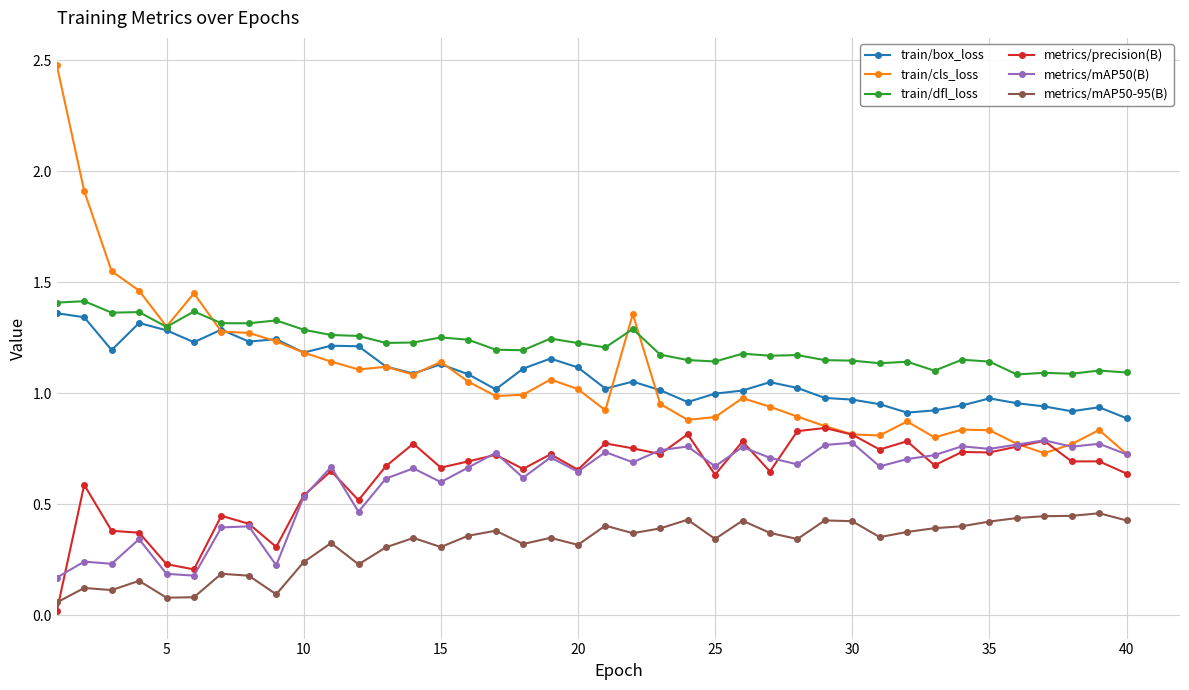

True or false: train/dfl_loss and metrics/mAP50(B) cross at least once.

False